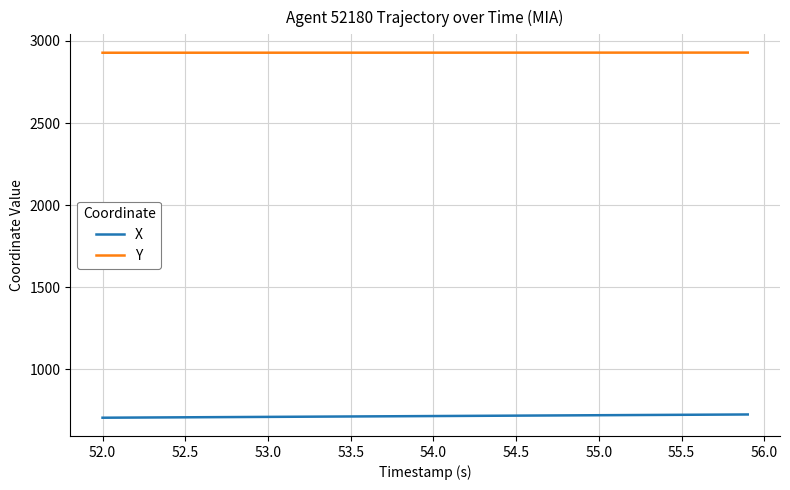

What is the average value of the X series?

716.4